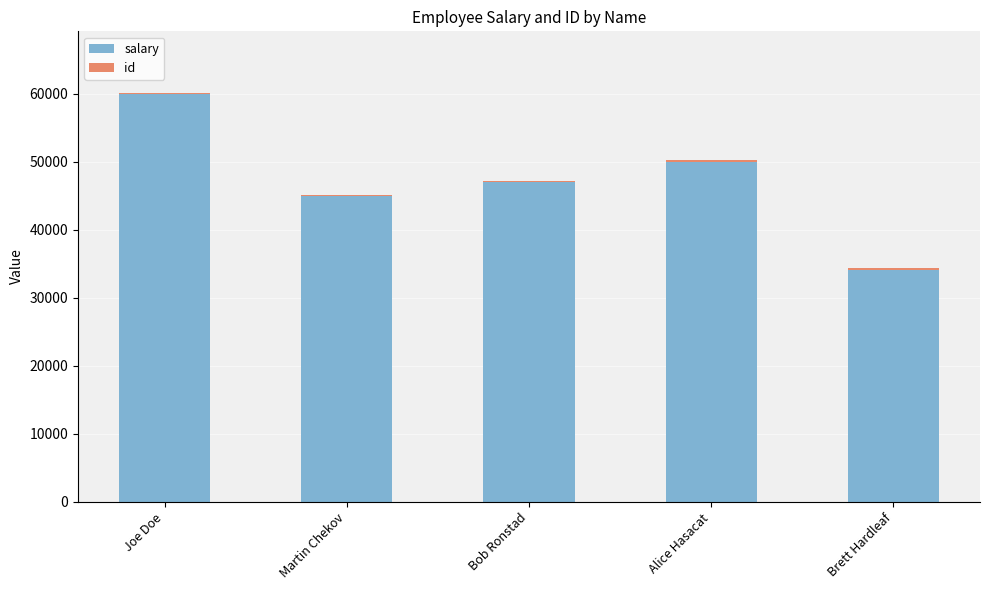

What is the maximum value for salary?

60000